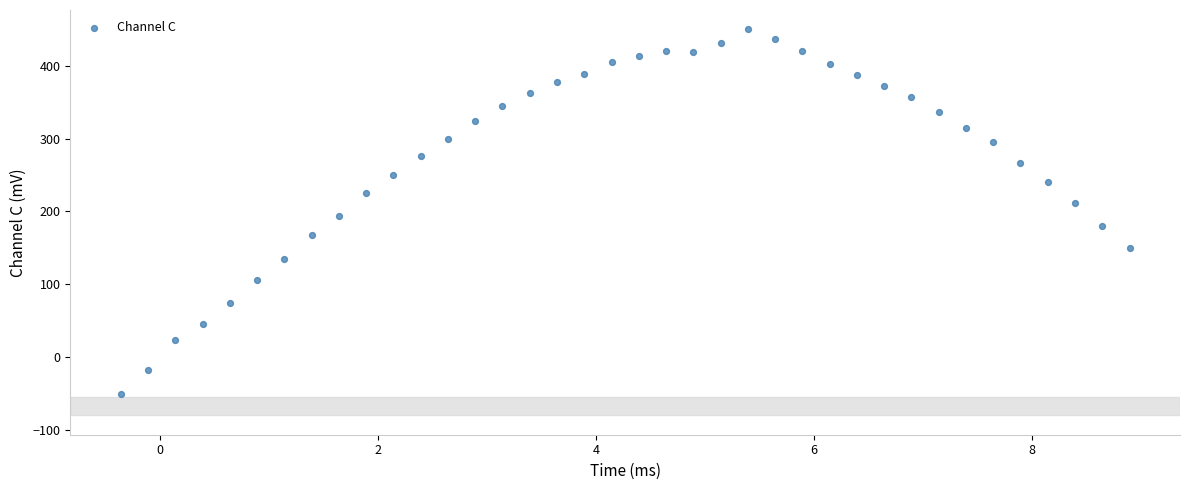

What is the range of Y values (max minus min)?

499.5